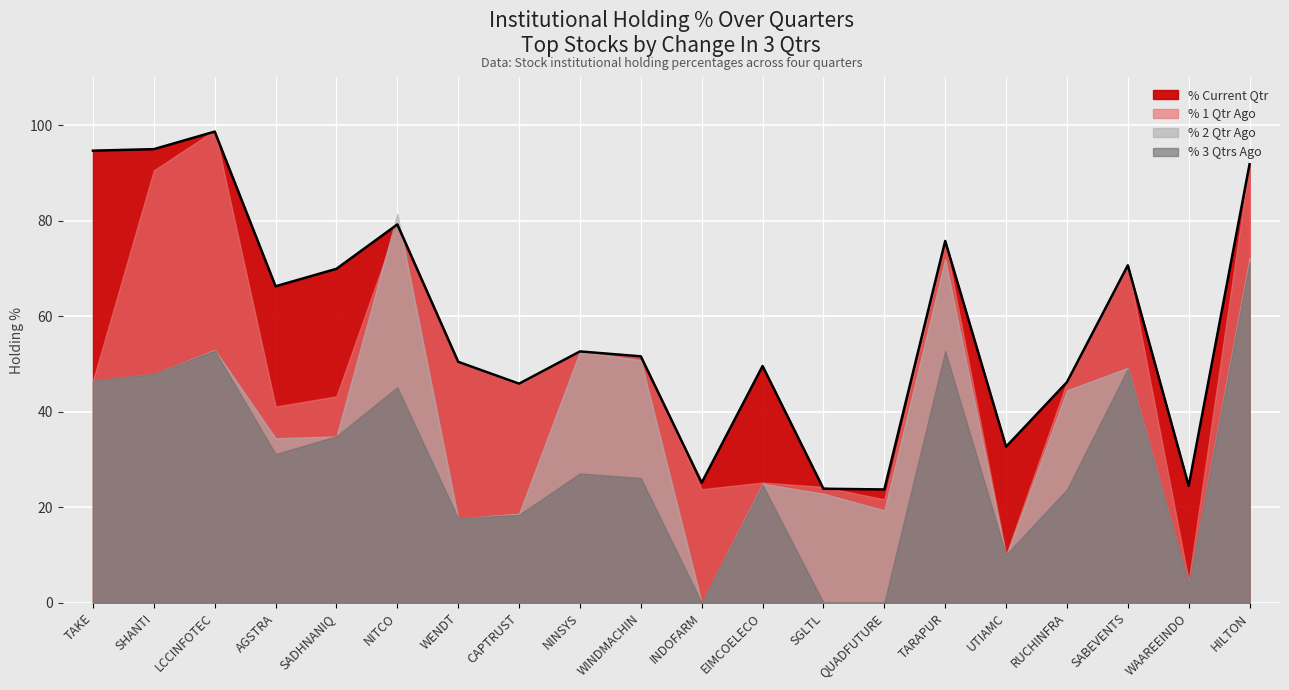

Between AGSTRA and WINDMACHIN, which is larger?

AGSTRA